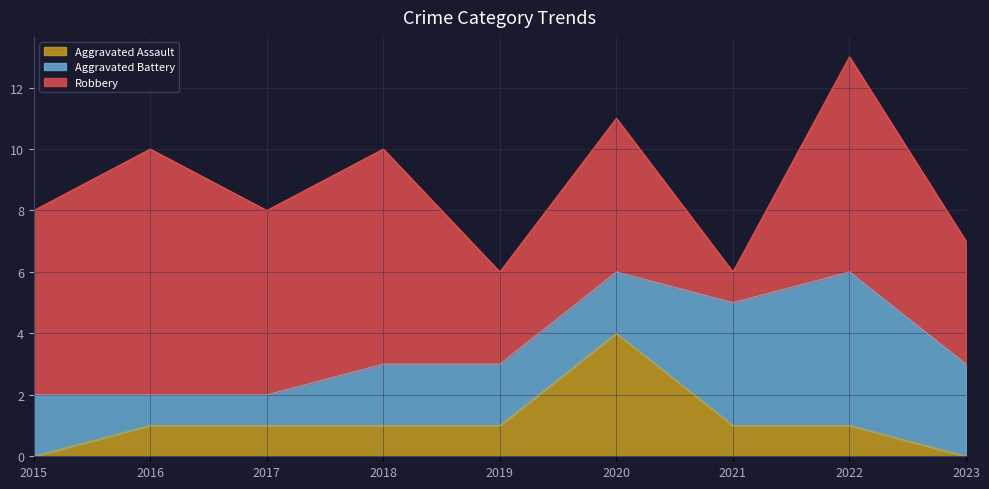

What is the sum of all Robbery values?

47